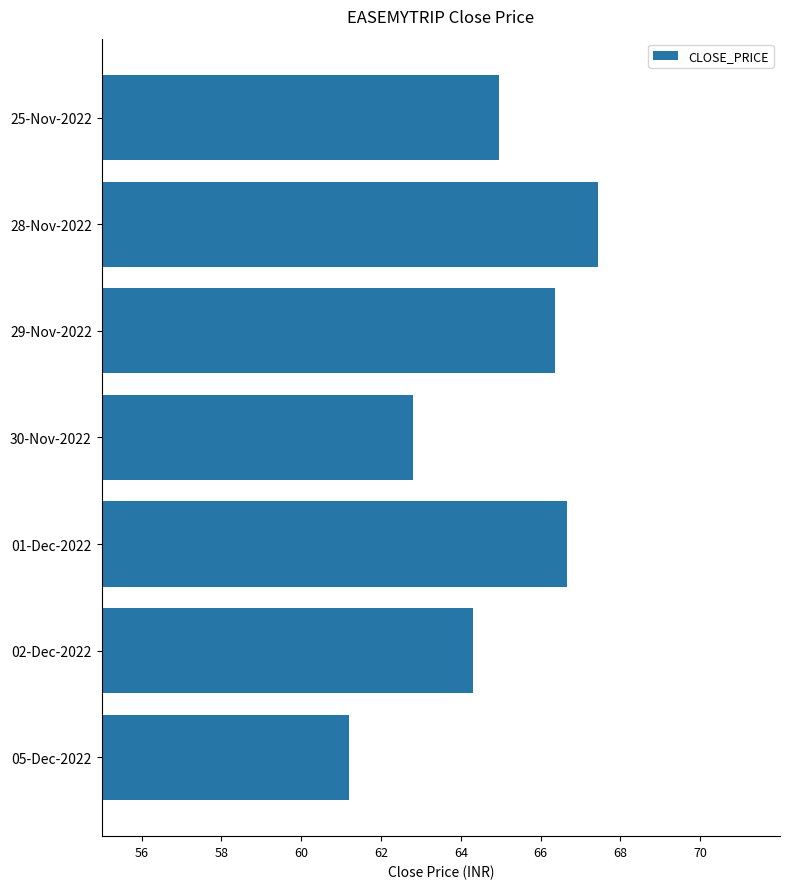

What is the ratio of the value at 30-Nov-2022 to the value at 25-Nov-2022?

1.0